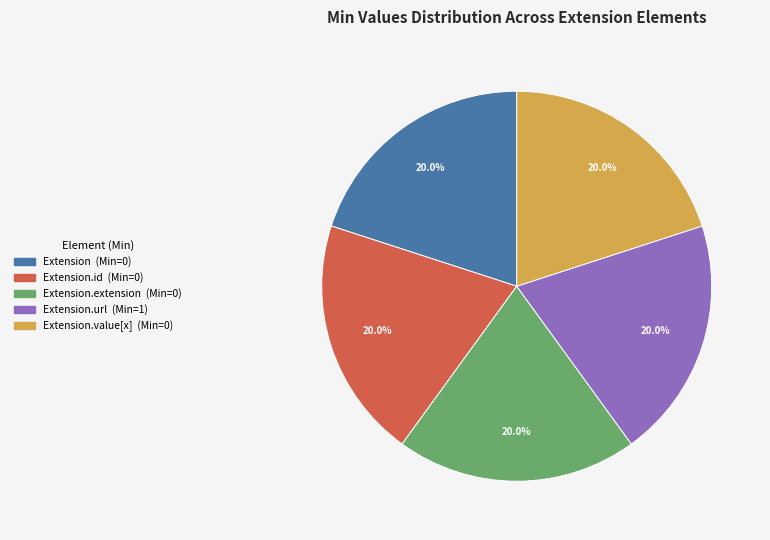

Does any single category account for the majority?

No